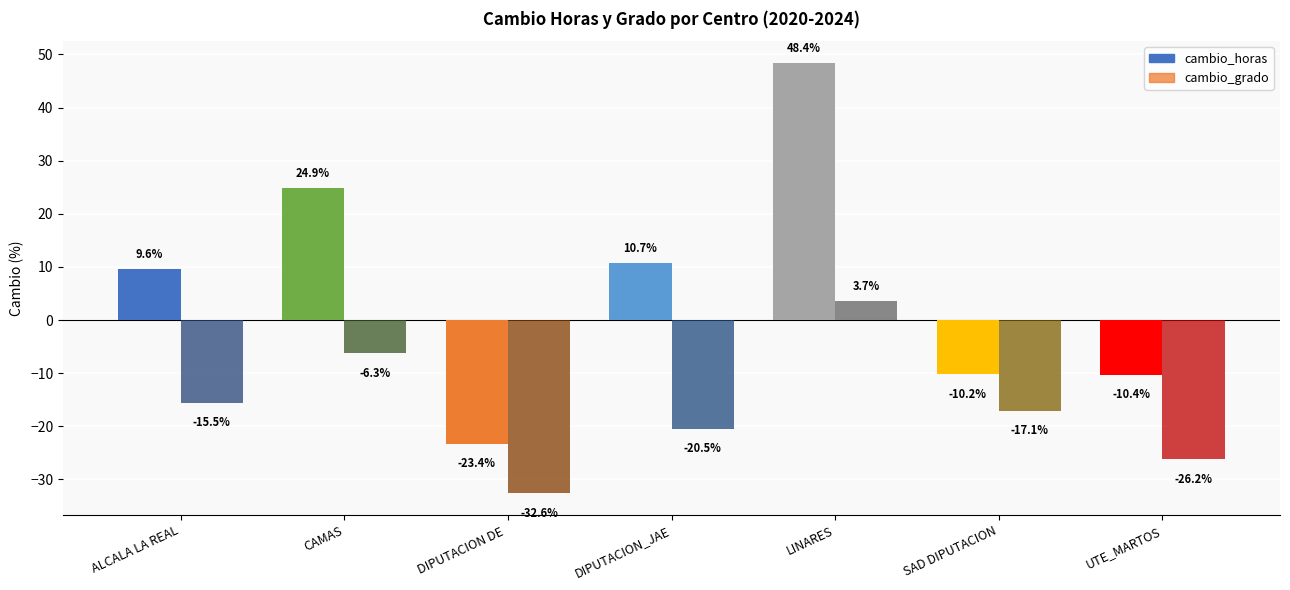

What is the label of the 7th bar from the right?

ALCALA LA REAL